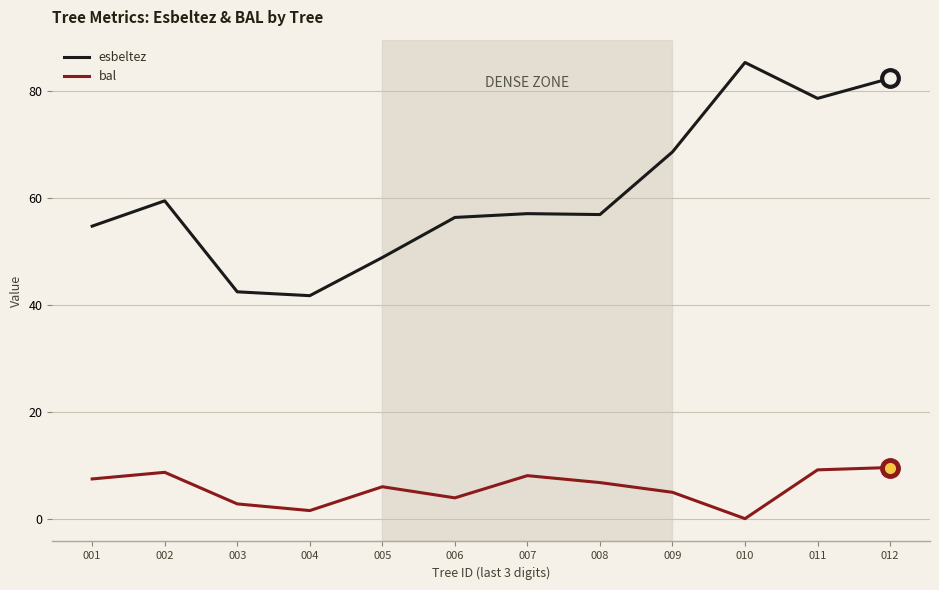

What is the difference between the highest and lowest values at 002?

50.8